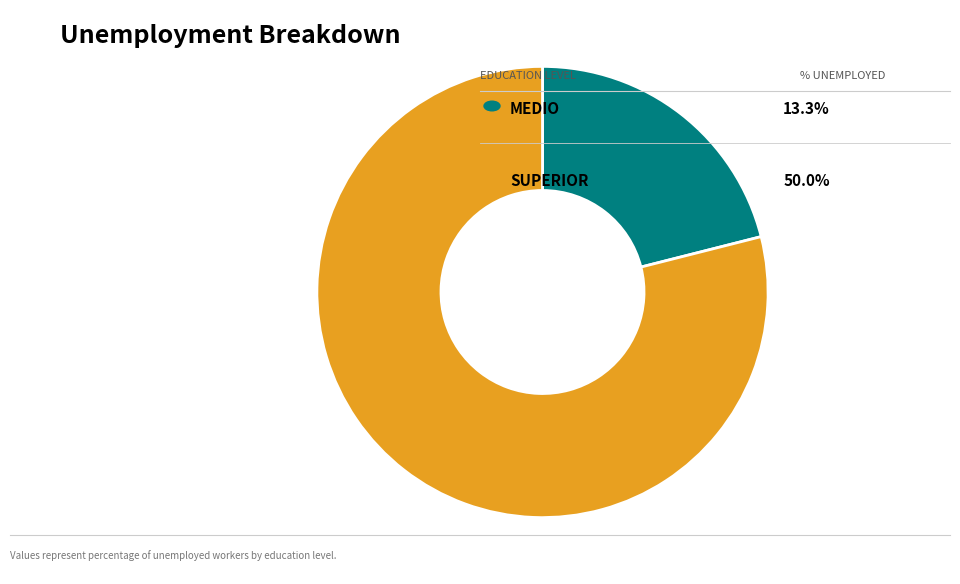

Rank the categories by value from lowest to highest.

MEDIO, SUPERIOR